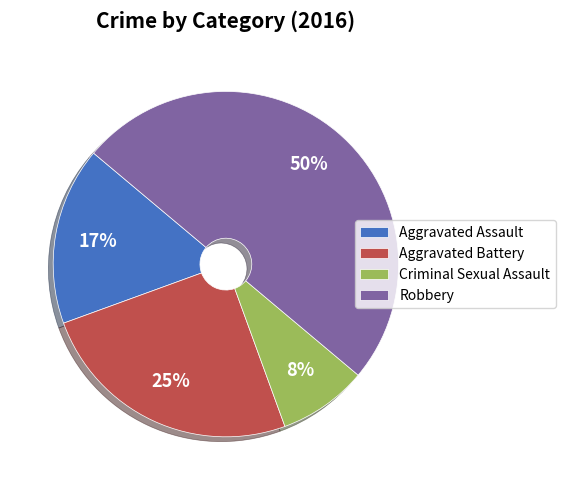

To the nearest percent, what is the difference between the largest and smallest slice percentages?

42%